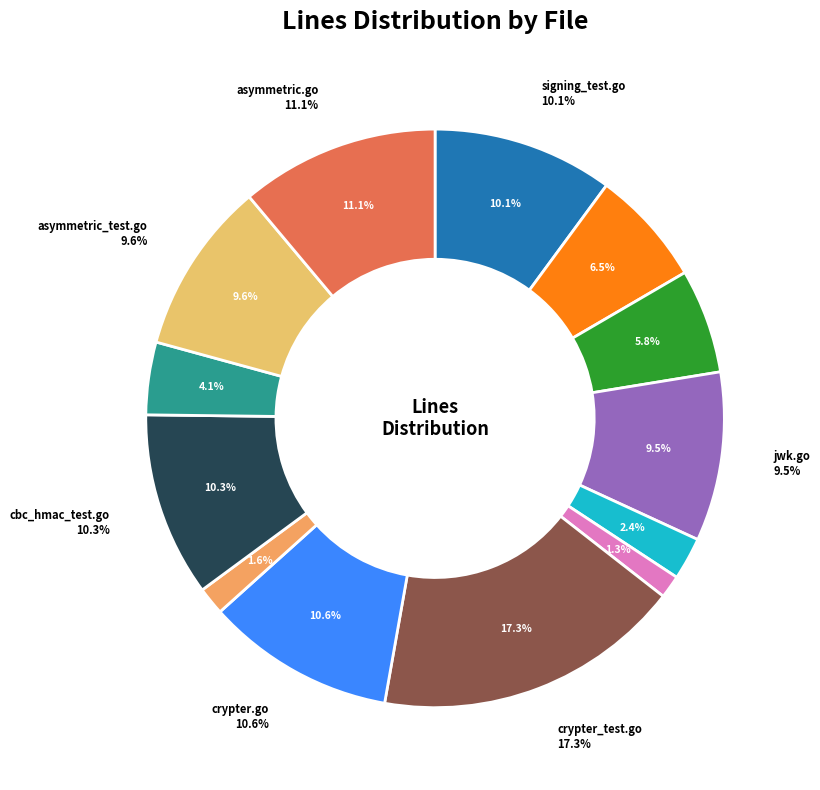

True or false: jwk.go accounts for 1% of the total.

False